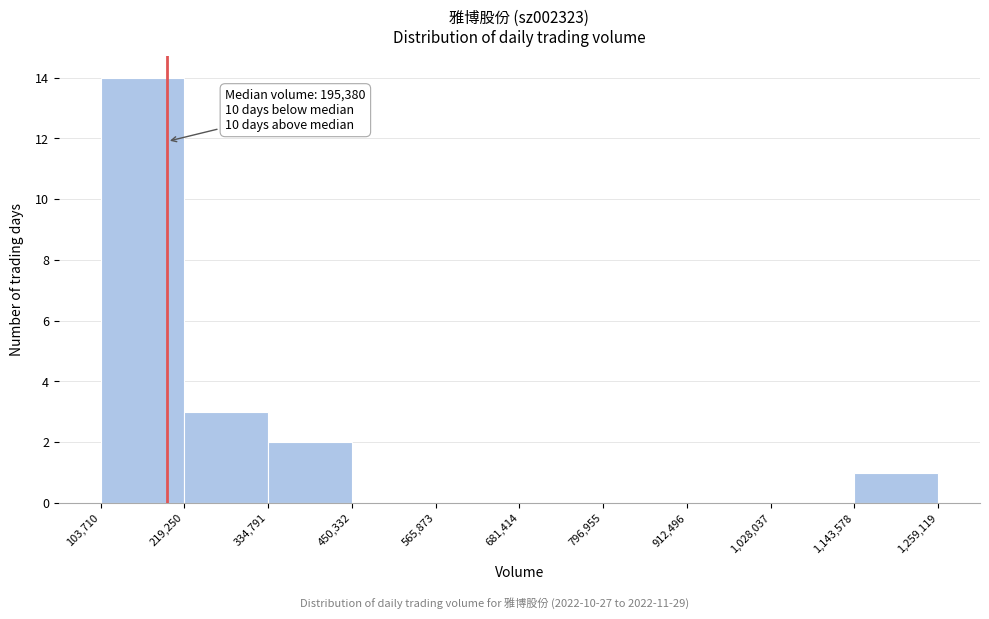

Which range on the x-axis has the tallest bar?

103,710 to 219,250